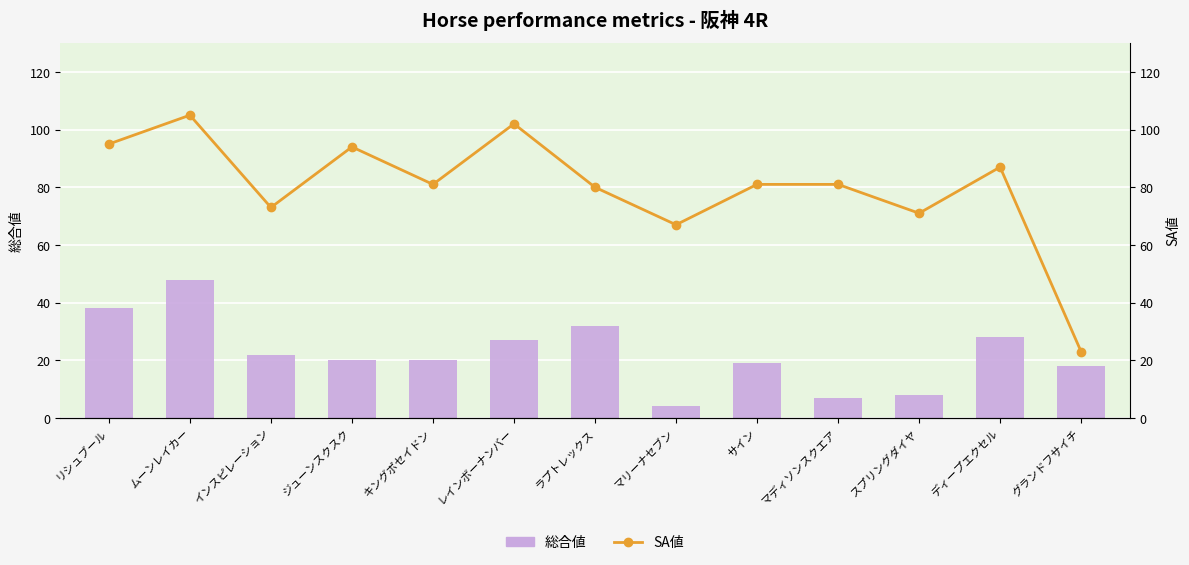

Which has a higher value, キングポセイドン or グランドフサイチ?

キングポセイドン